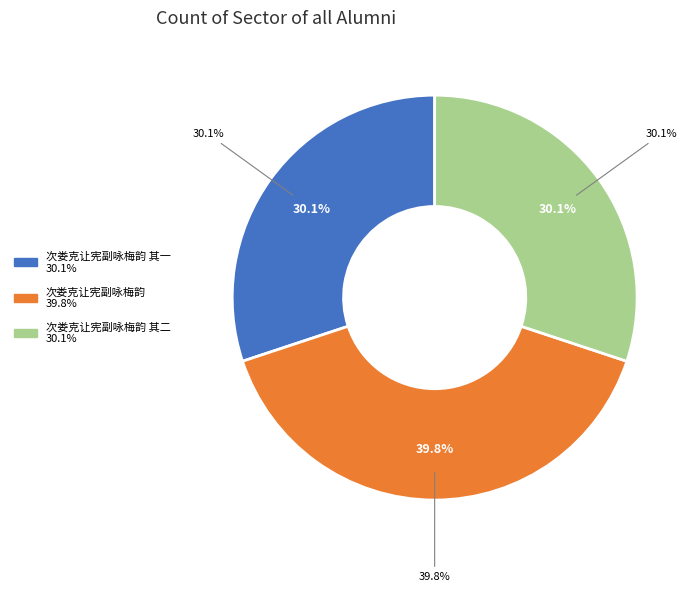

Which category has the biggest portion of the pie?

次娄克让宪副咏梅韵